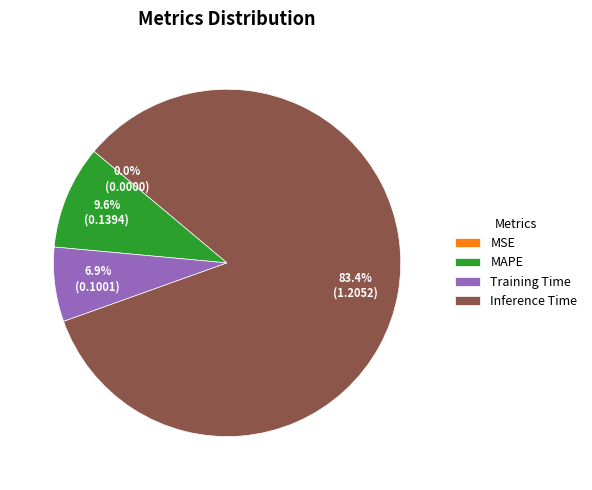

Which category has the biggest portion of the pie?

Inference Time